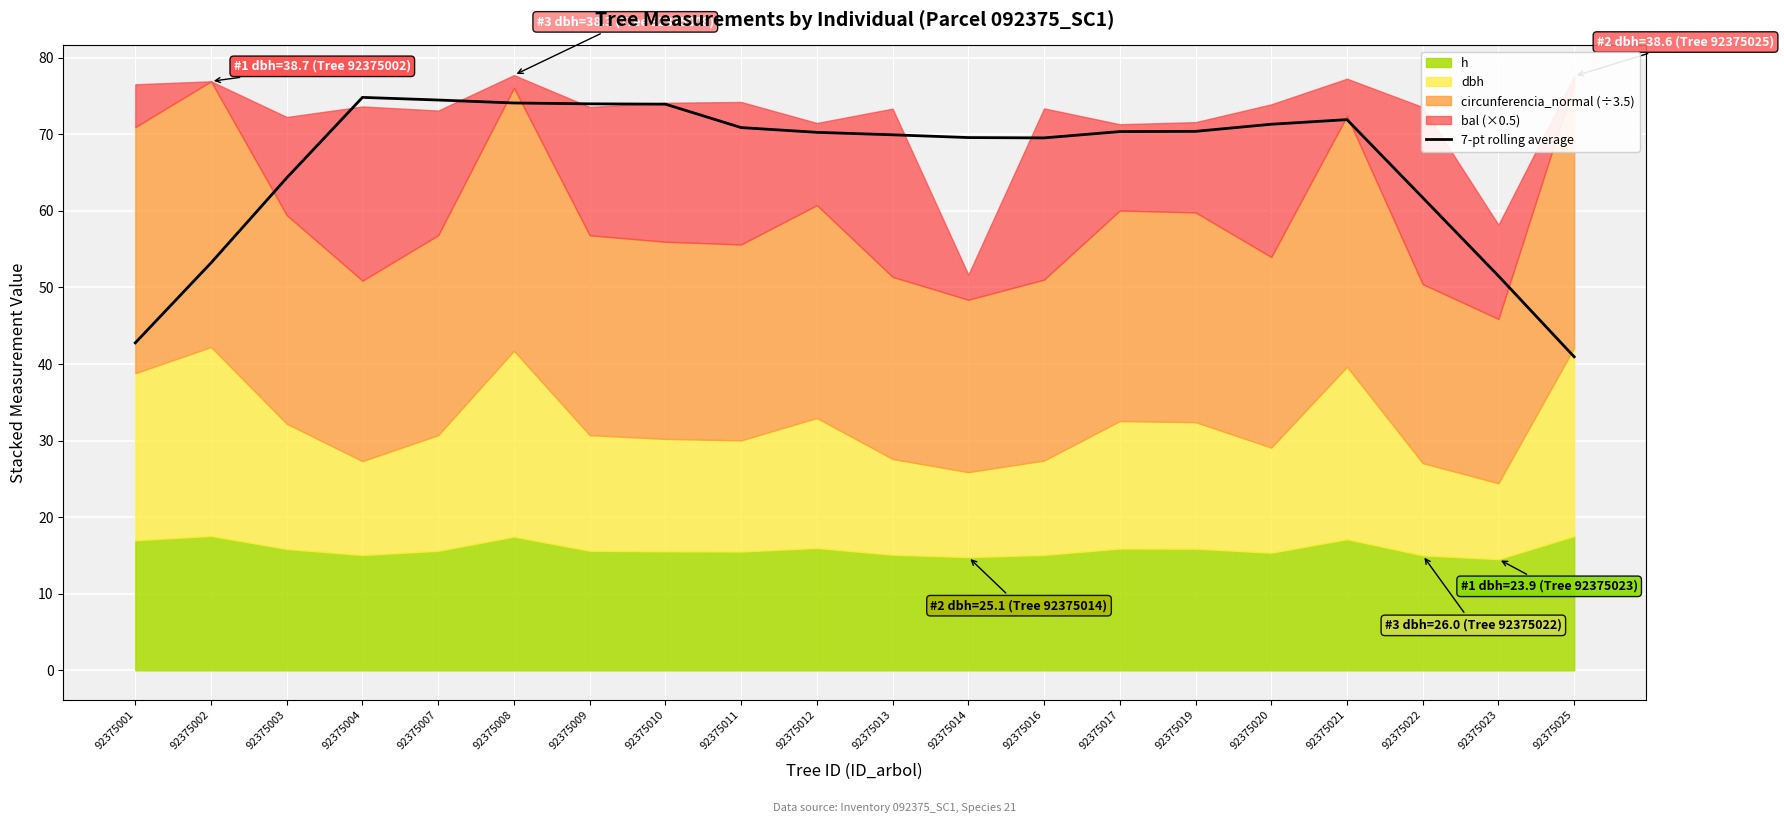

True or false: the data has more than 1 interior local peaks.

True